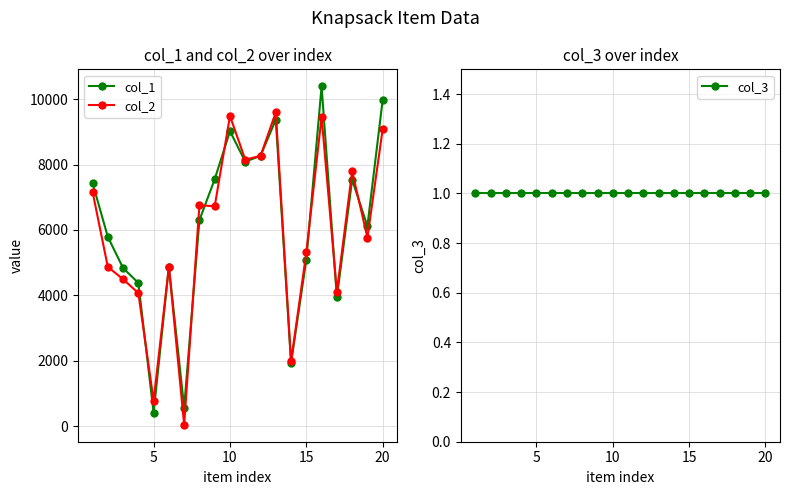

What is the average value of the col_1 series?

6096